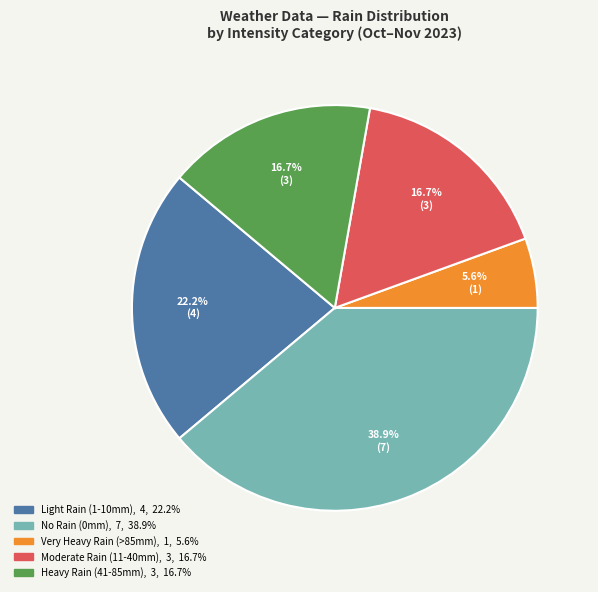

Does any single category account for the majority?

No